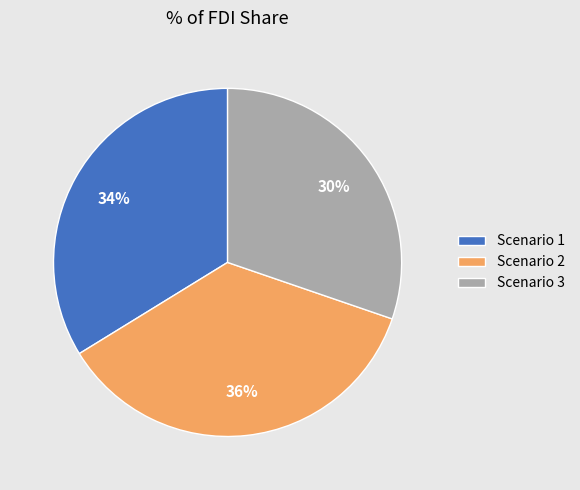

Which slice is the largest?

Scenario 2